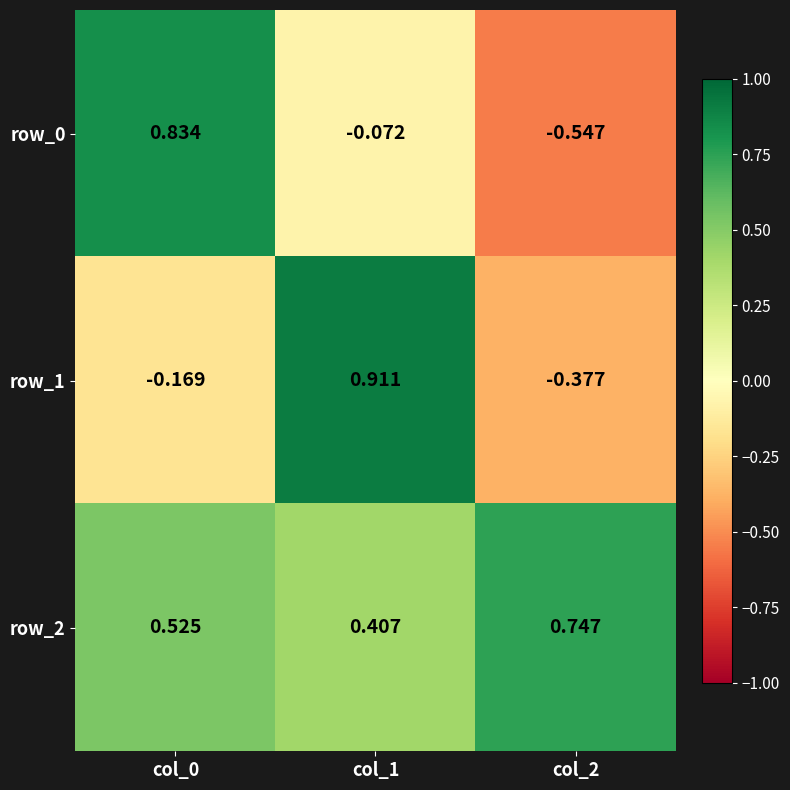

Count the row_2 values in the range 0 to 1.

3